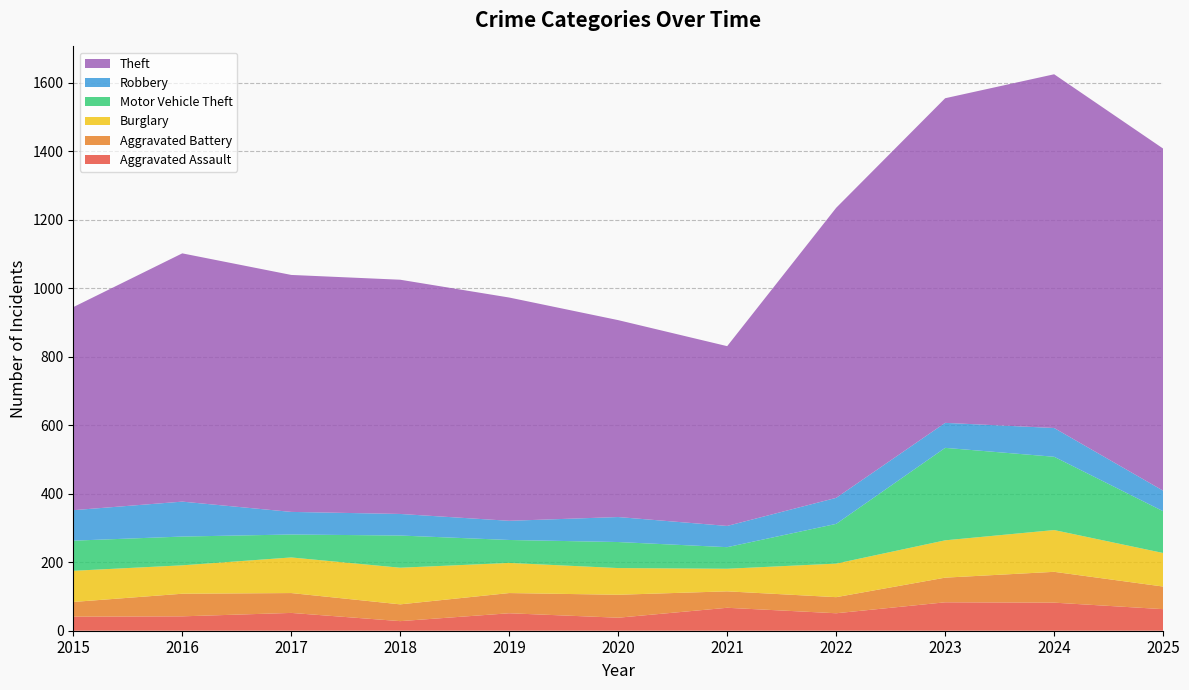

Reading left to right, what are all the values shown in this chart?

Aggravated Assault: 41	42	52	28	51	38	67	51	83	82	63
Aggravated Battery: 43	66	58	49	59	67	48	47	72	90	66
Burglary: 91	83	104	107	88	78	66	98	109	122	98
Motor Vehicle Theft: 88	84	67	94	67	76	63	116	270	214	122
Robbery: 89	102	66	63	56	73	62	76	73	84	60
Theft: 593	725	692	684	652	575	525	847	948	1033	999